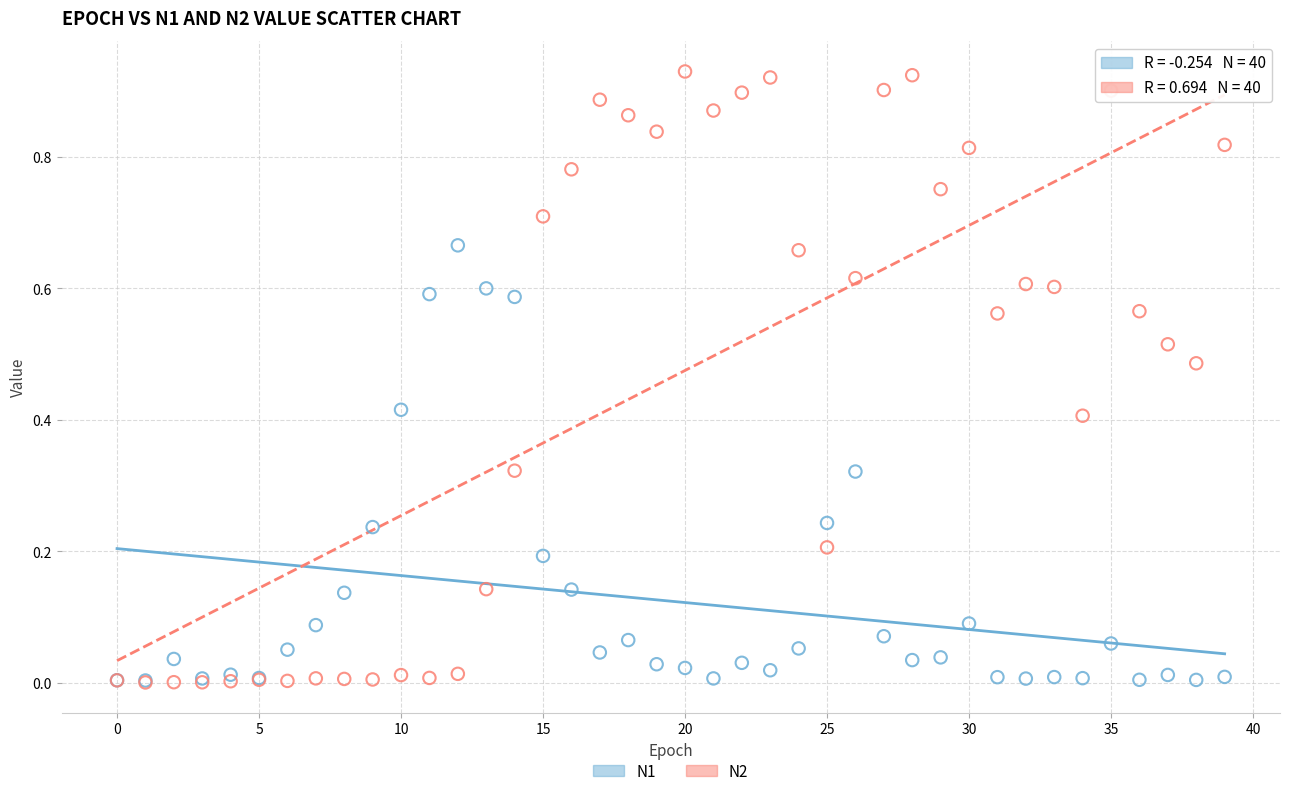

Which series reaches the maximum Y coordinate?

N2